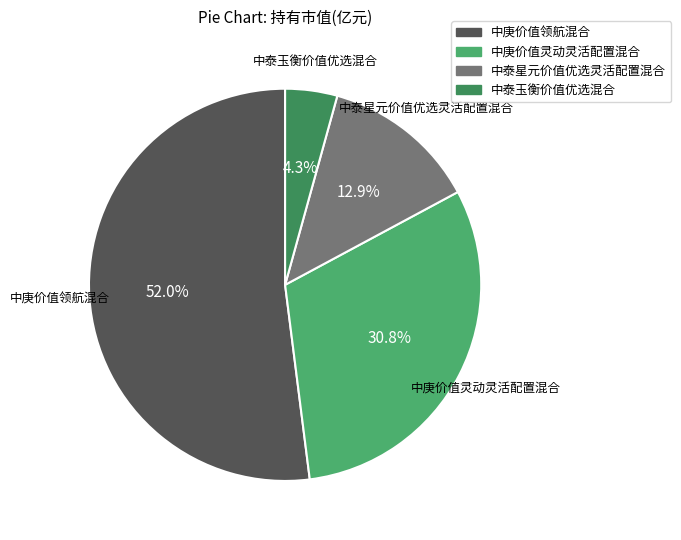

True or false: 中庚价值领航混合 accounts for 52% of the total.

True